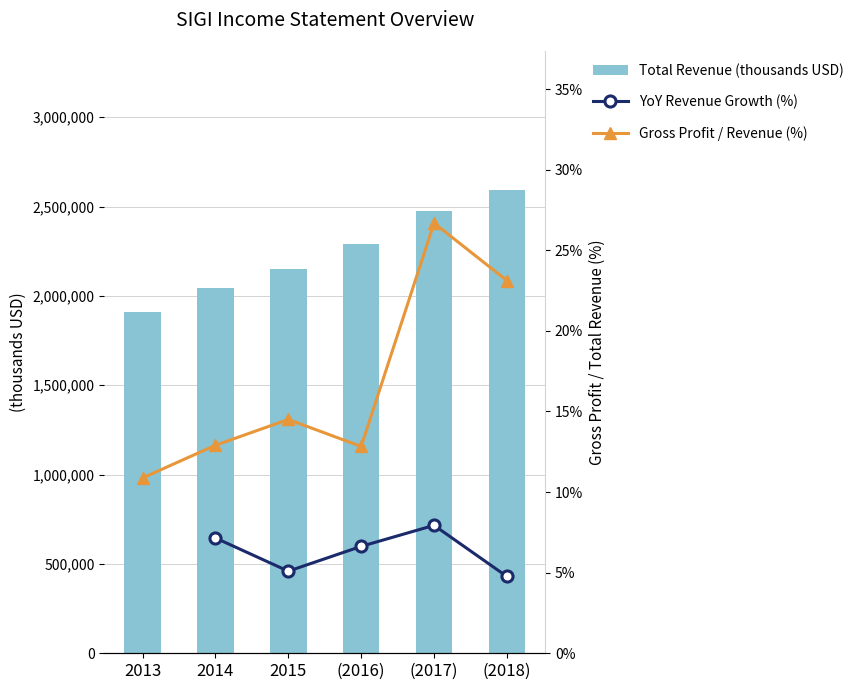

What is the label of the 6th bar from the right?

2013